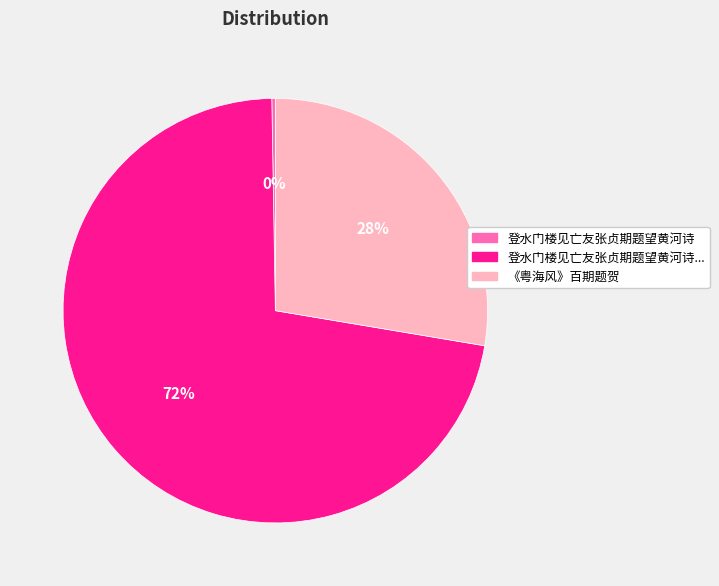

Does any single category account for the majority?

Yes